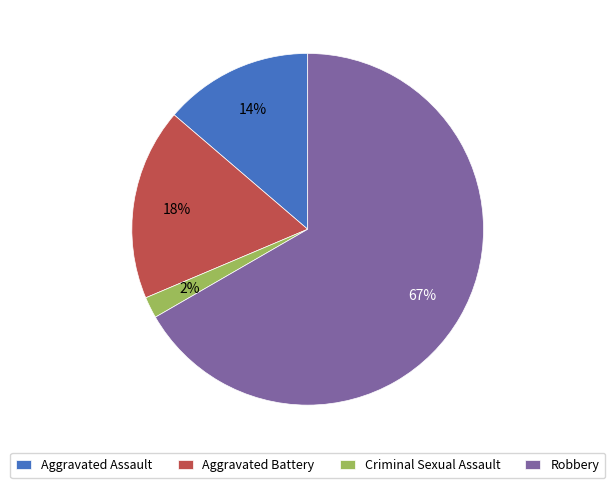

What percentage is the Aggravated Battery slice, to the nearest percent?

18%